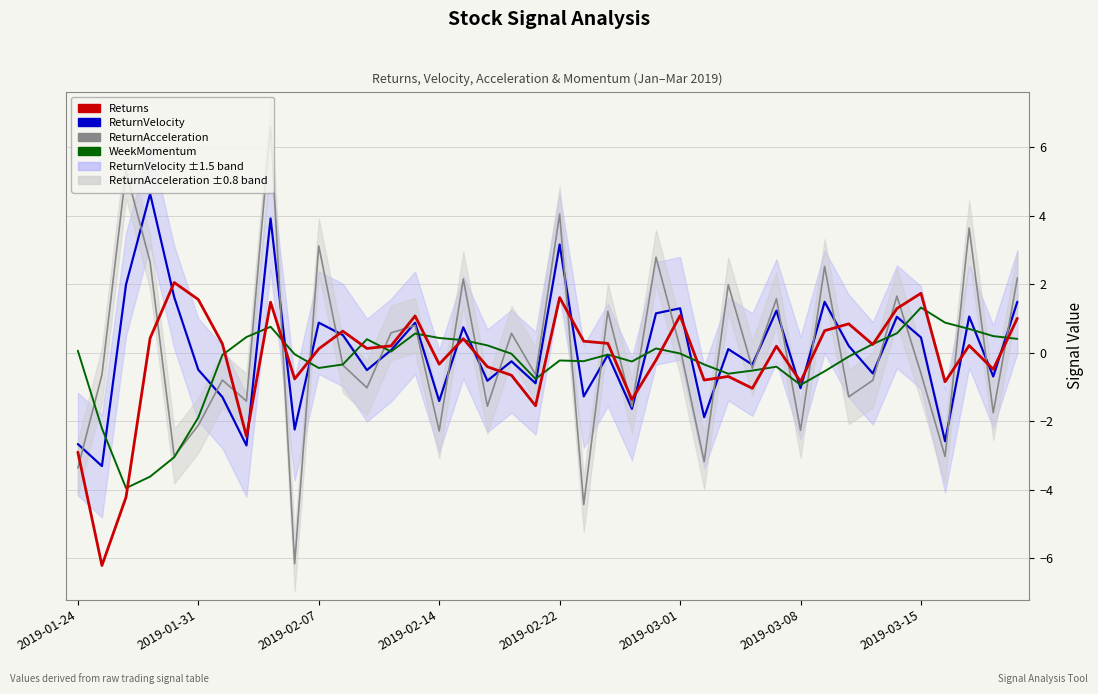

How many data points in Returns are above 0?

23